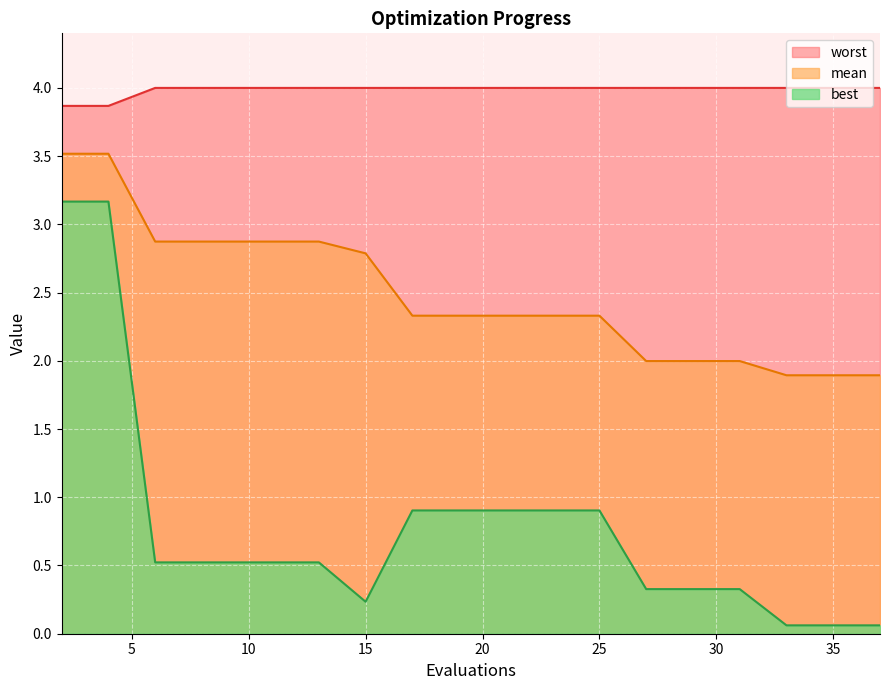

Which series has the largest range (max minus min)?

best